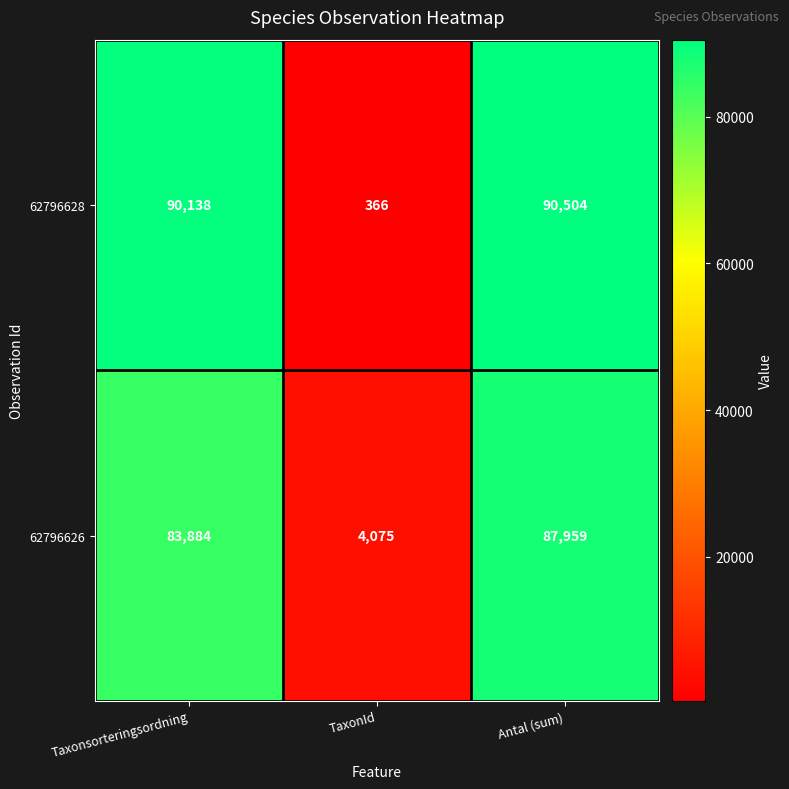

At which category does the chart reach its minimum across all series?

TaxonId